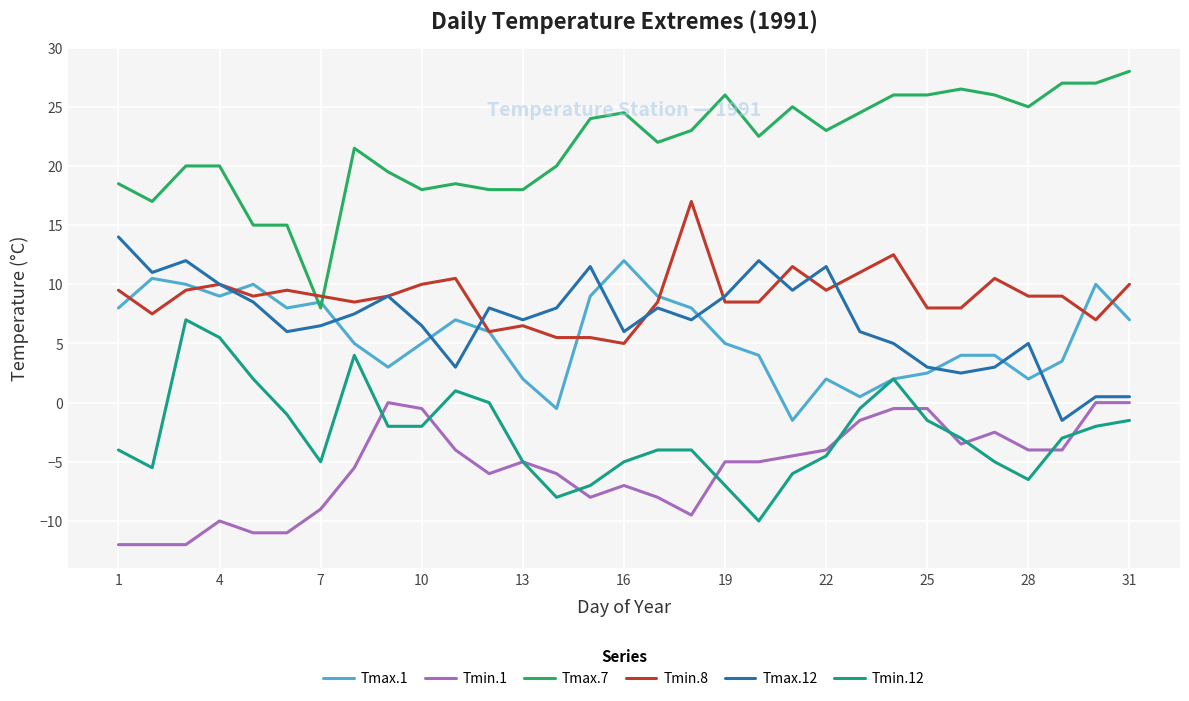

True or false: Tmax.7 has more than 2 points higher than both neighbors.

True